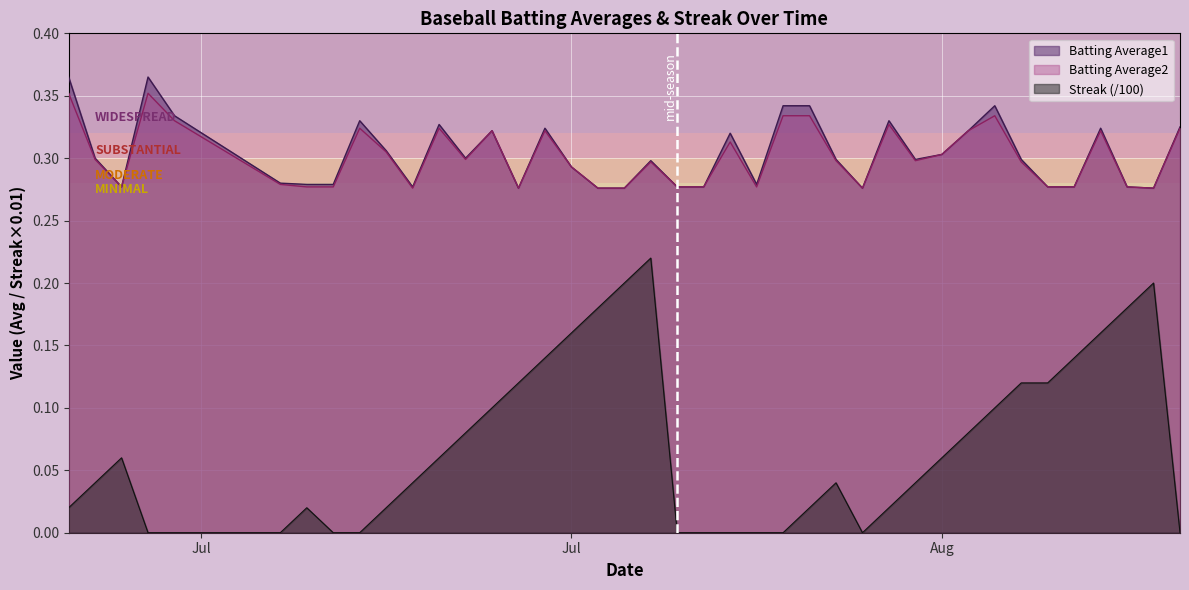

What is the label of the 4th point from the right?

2010-08-15